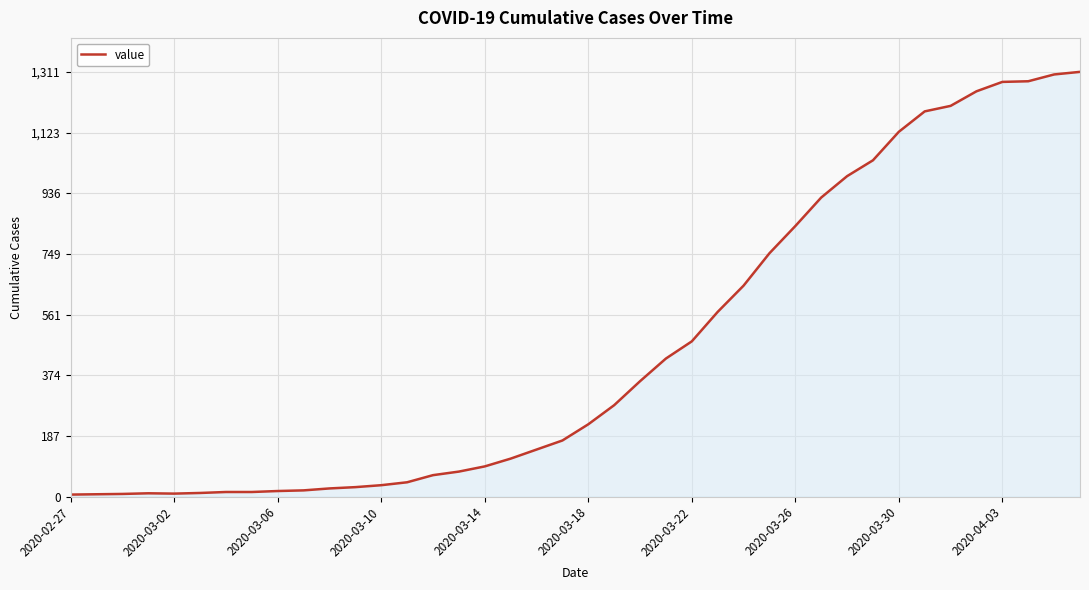

What is the greatest value displayed?

1311